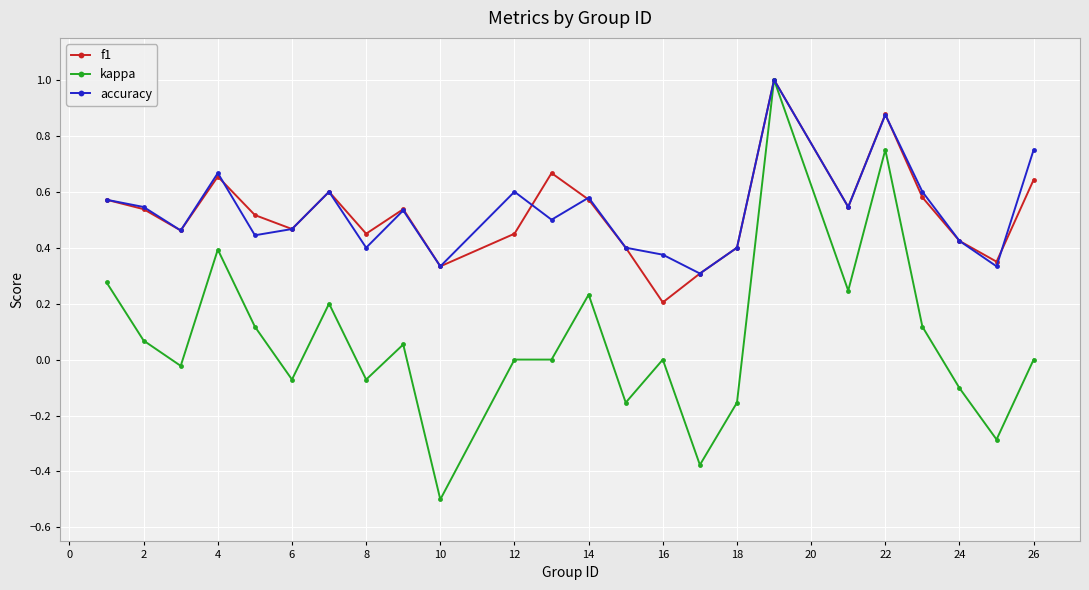

What is the maximum value for kappa?

1.0